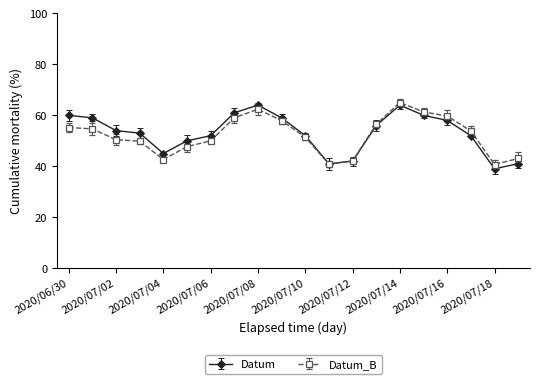

What is the value of the Datum point at the 16th from the left?

60.0